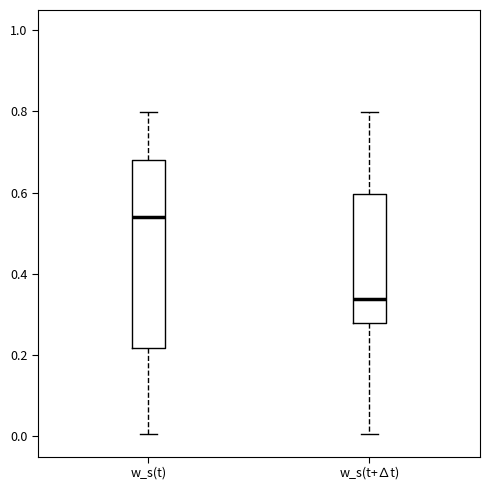

Comparing the boxes themselves (not the whiskers), which one is the tallest?

w_s(t)